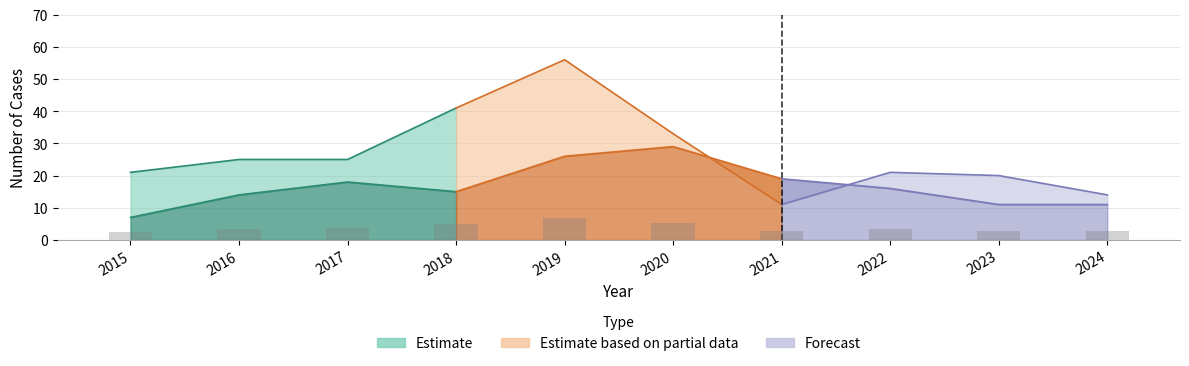

How many groups of bars are there?

10